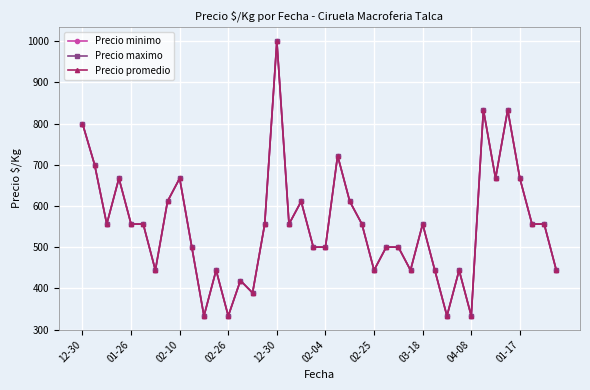

Does the chart have visible grid lines?

Yes